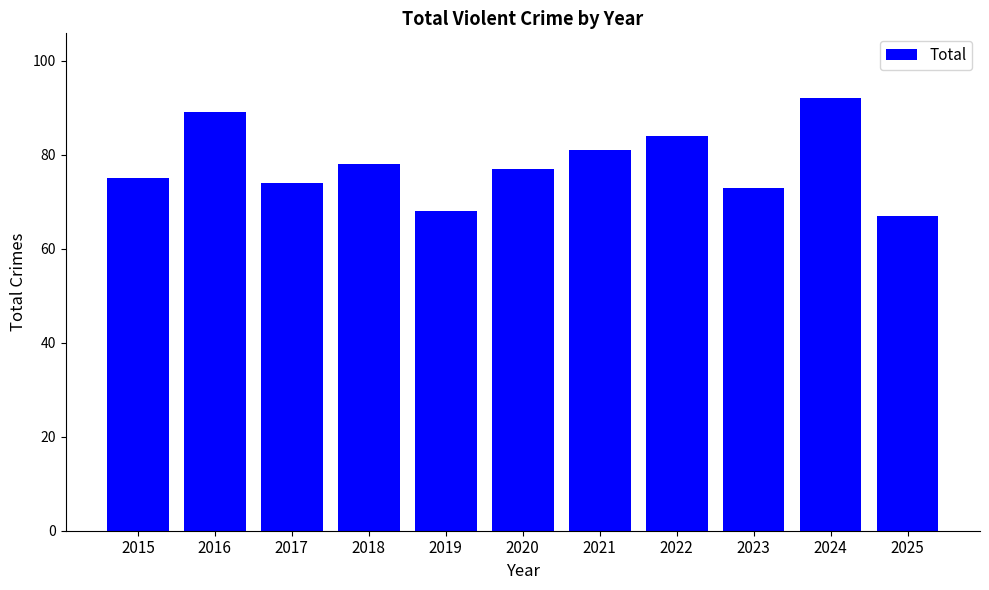

Which label corresponds to the largest value in the chart?

2024